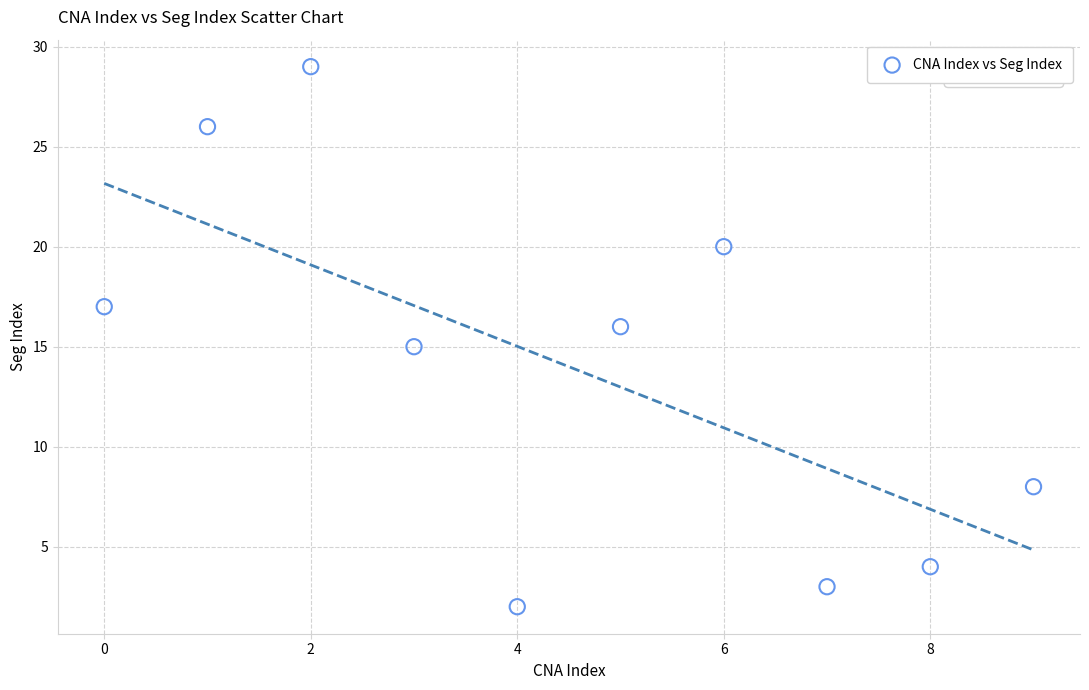

What is the range of Y values (max minus min)?

27